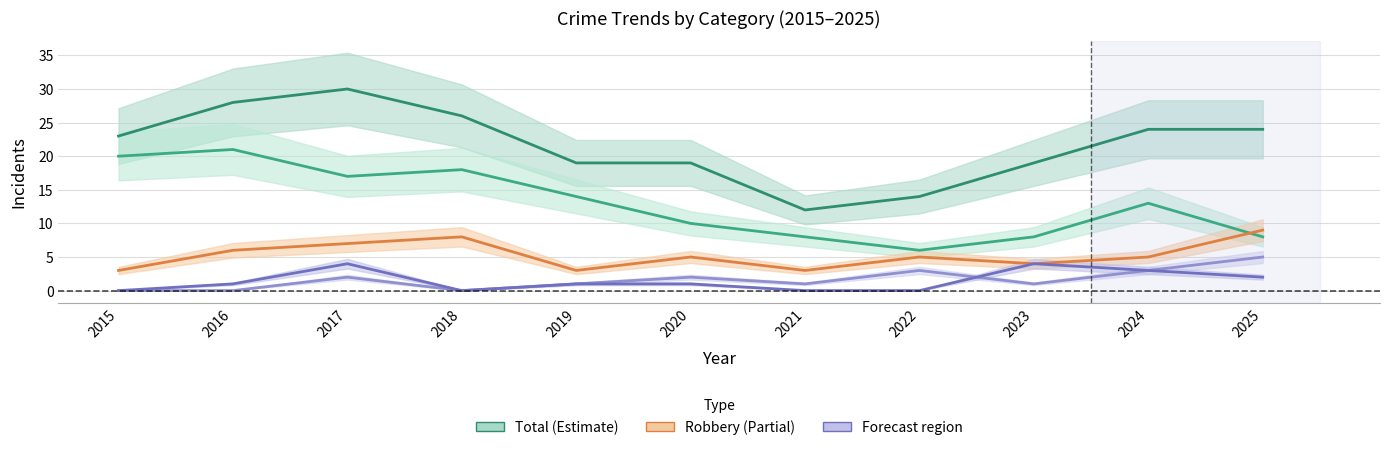

True or false: Robbery and Aggravated Battery intersect in this chart.

False